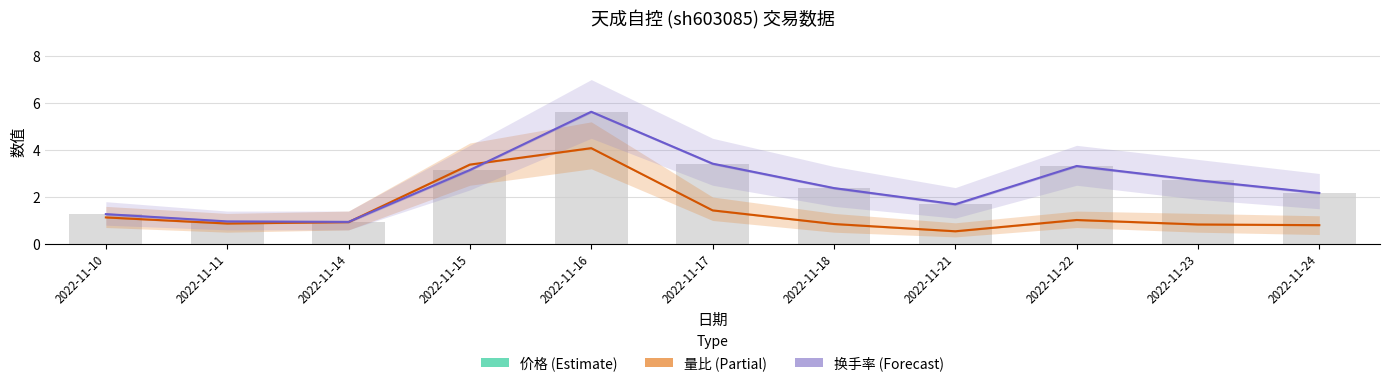

What is the total value across all series at 2022-11-21?

13.3